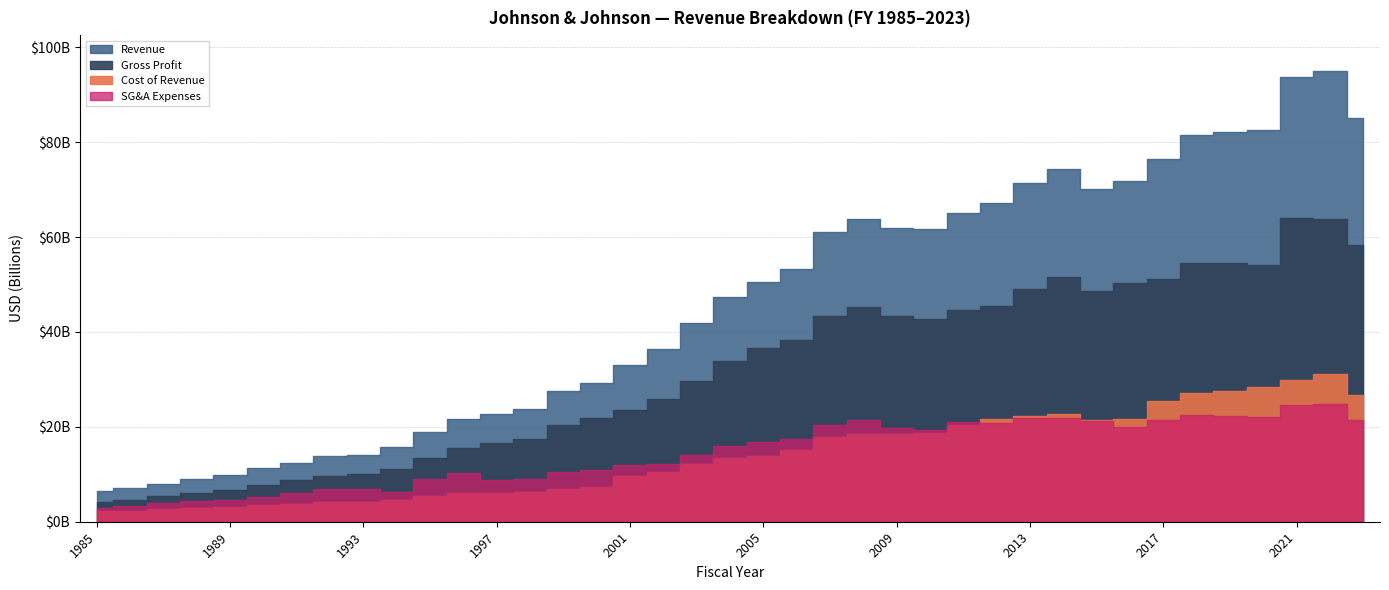

What is the difference between the SG&A Expenses values at 1994 and 1996?

3949000000